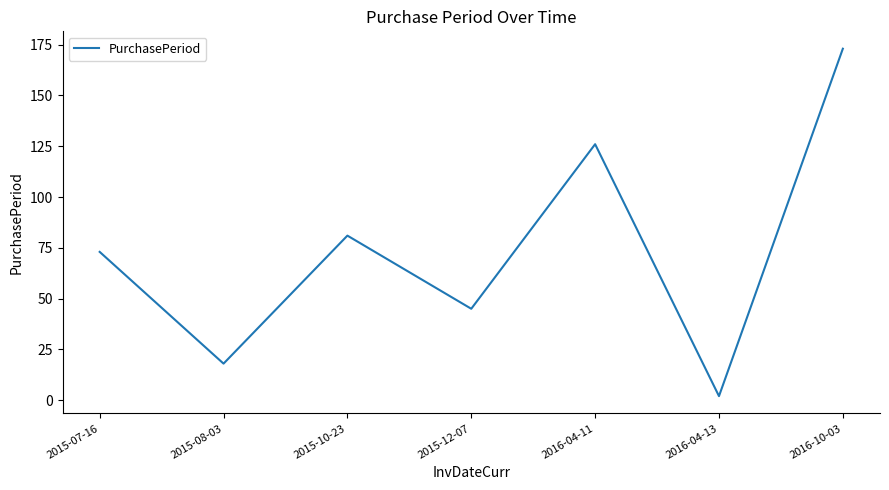

Which has a higher value, 2015-10-23 or 2016-10-03?

2016-10-03